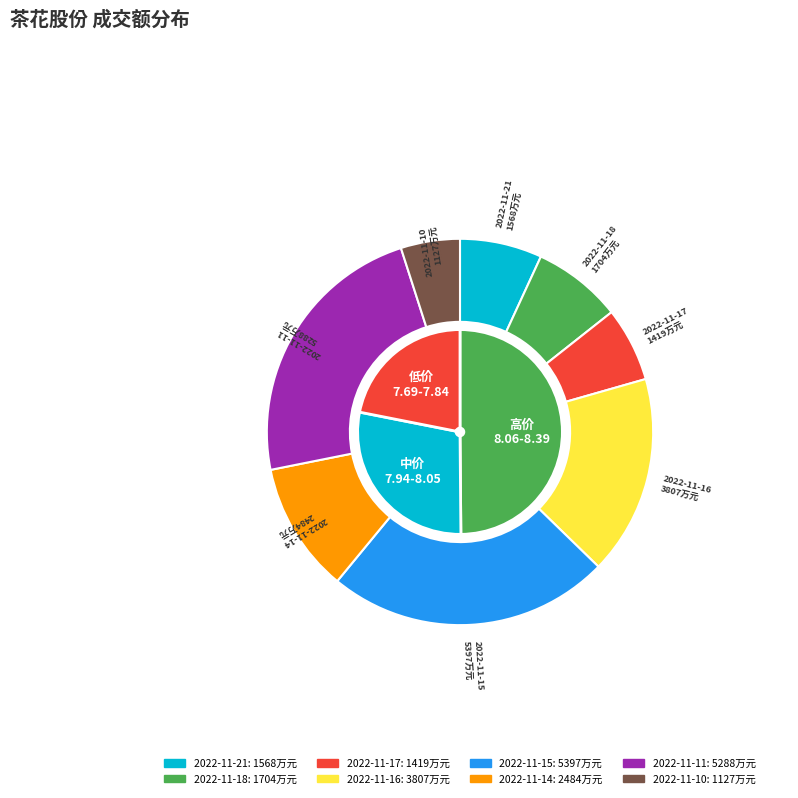

What is the largest slice in the pie chart?

2022-11-15